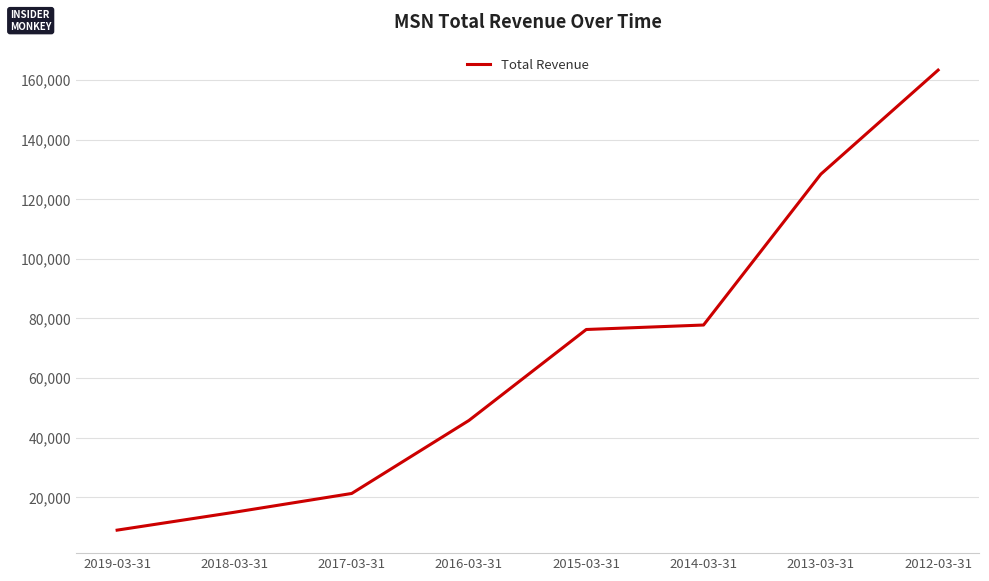

How many lines are shown in the chart?

1